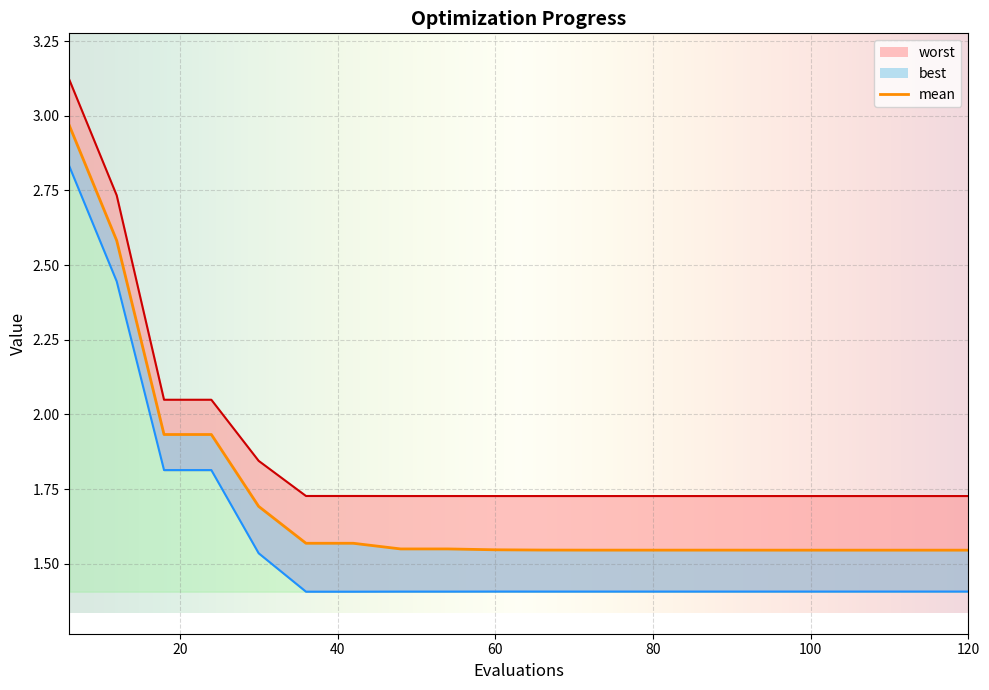

Reading left to right, transcribe all the data shown in this chart.

mean: 3.0	2.6	1.9	1.9	1.7	1.6	1.6	1.6	1.6	1.5	1.5	1.5	1.5	1.5	1.5	1.5	1.5	1.5	1.5	1.5
best: 2.8	2.4	1.8	1.8	1.5	1.4	1.4	1.4	1.4	1.4	1.4	1.4	1.4	1.4	1.4	1.4	1.4	1.4	1.4	1.4
worst: 3.1	2.7	2.0	2.0	1.8	1.7	1.7	1.7	1.7	1.7	1.7	1.7	1.7	1.7	1.7	1.7	1.7	1.7	1.7	1.7